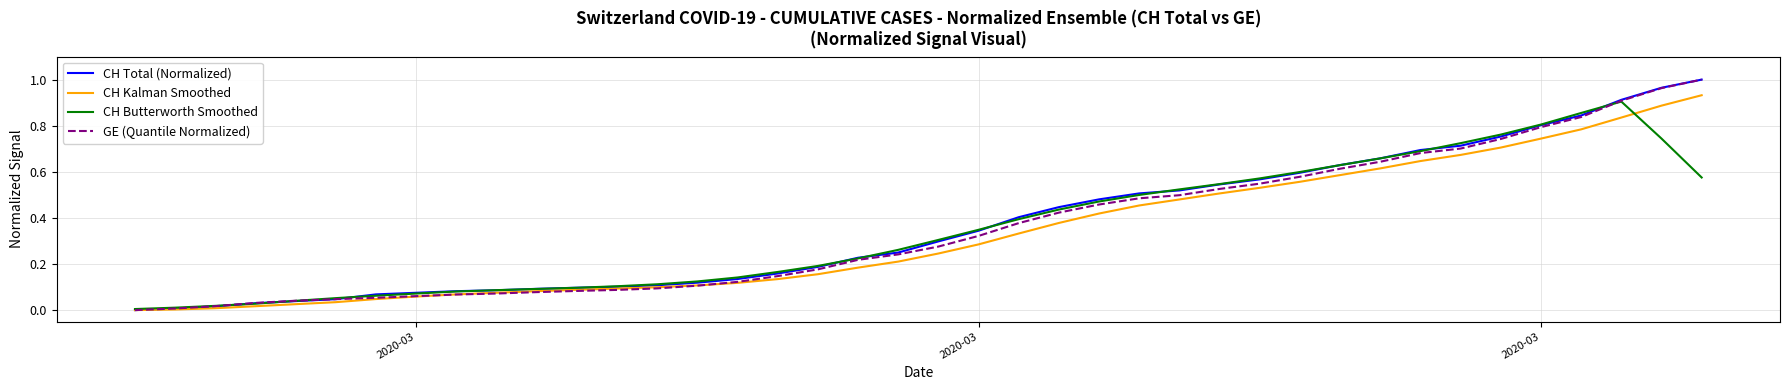

Where is CH Total (Normalized) nearest to the value 0?

2020-03